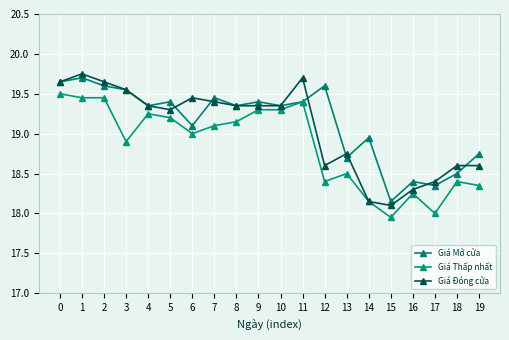

What is the sum of all Giá Thấp nhất values?

377.0